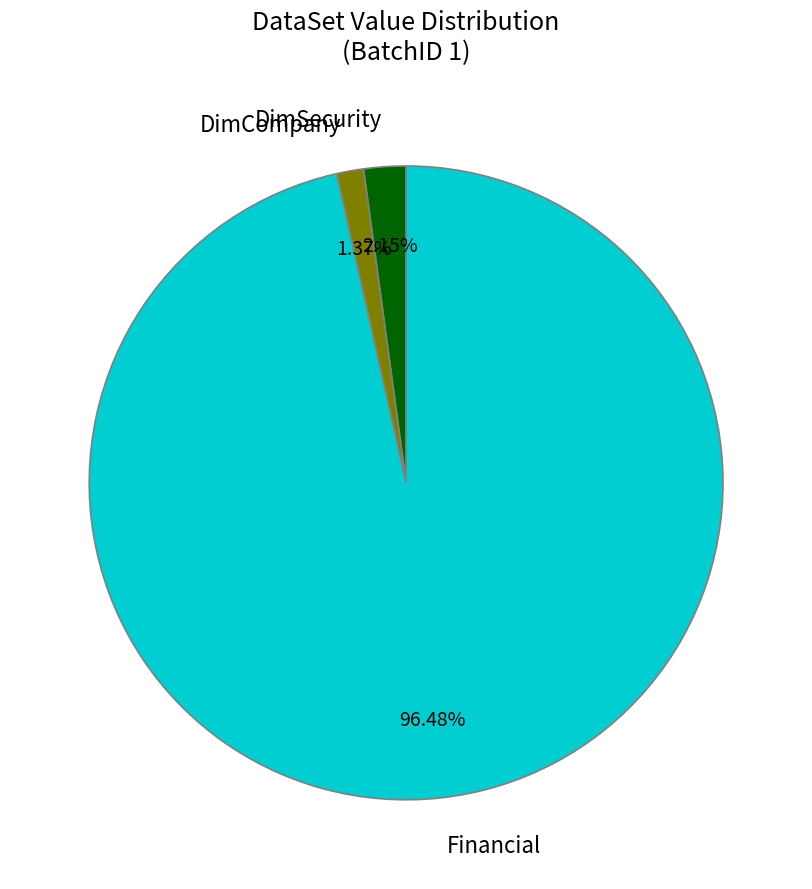

What is the total percentage of DimSecurity and Financial?

98.6%